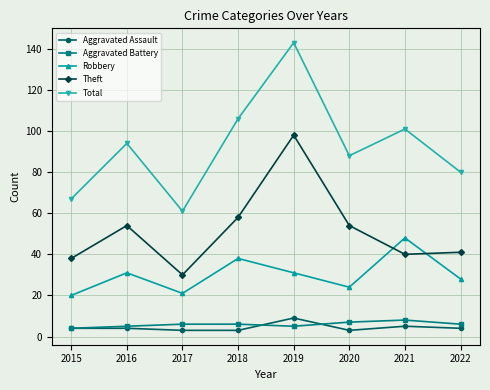

Which series has the widest spread of values?

Total